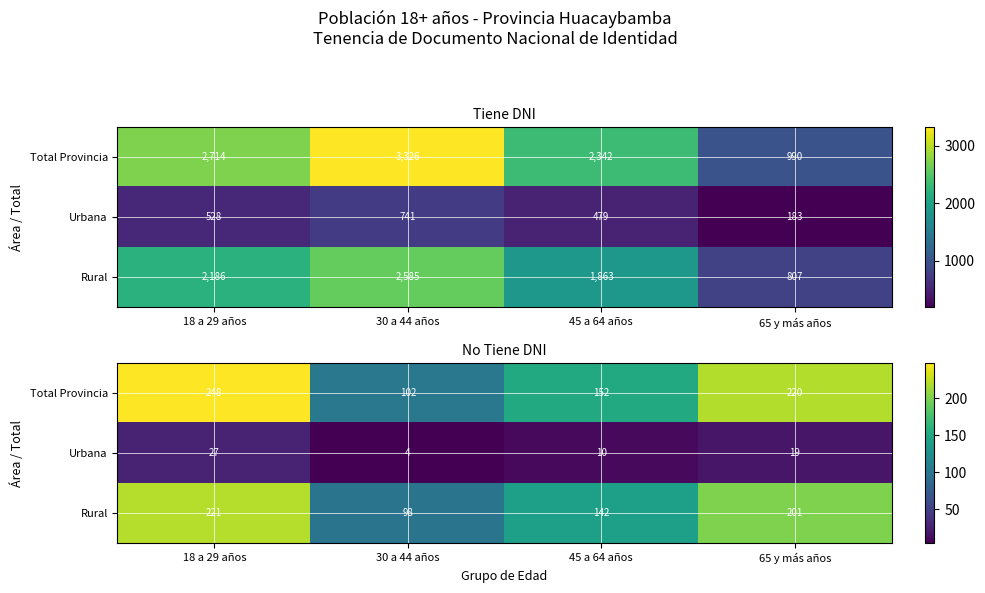

Which series has the largest total across all categories?

Total Provincia